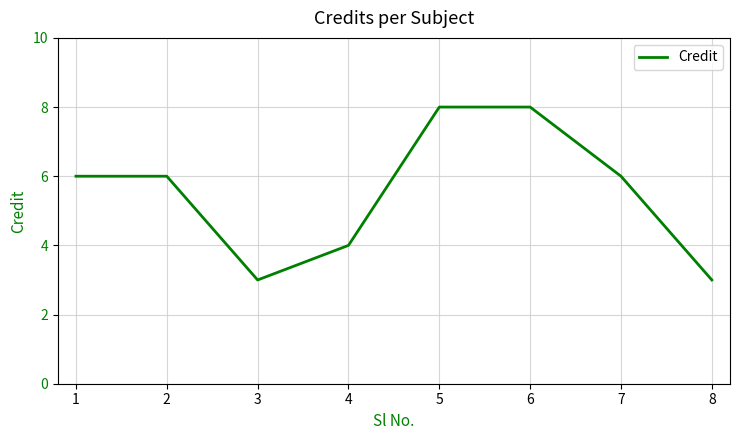

How many lines are shown in the chart?

1